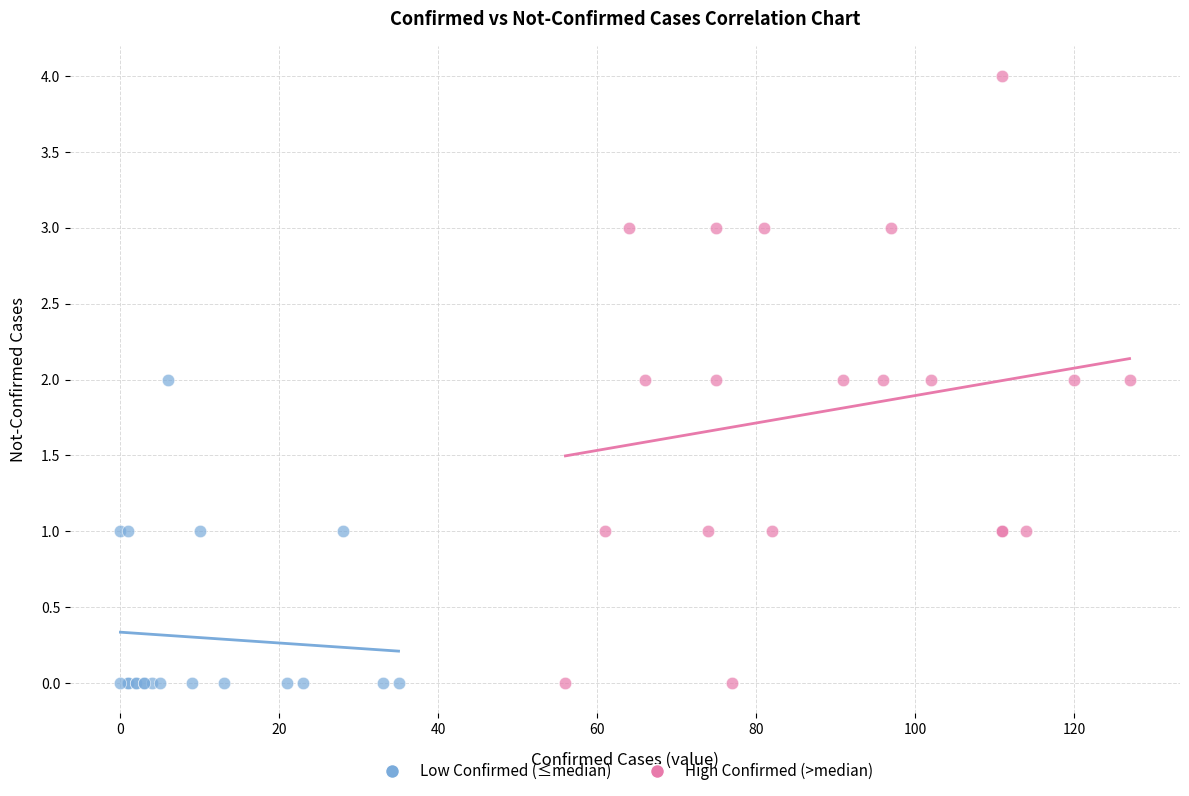

Which series has the largest Y range (max minus min)?

High Confirmed (>median)